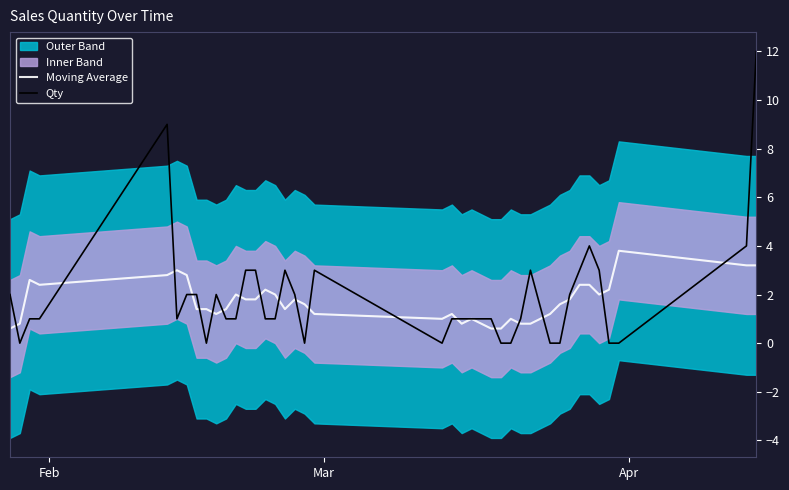

Is this an area chart (filled region under the line)?

No